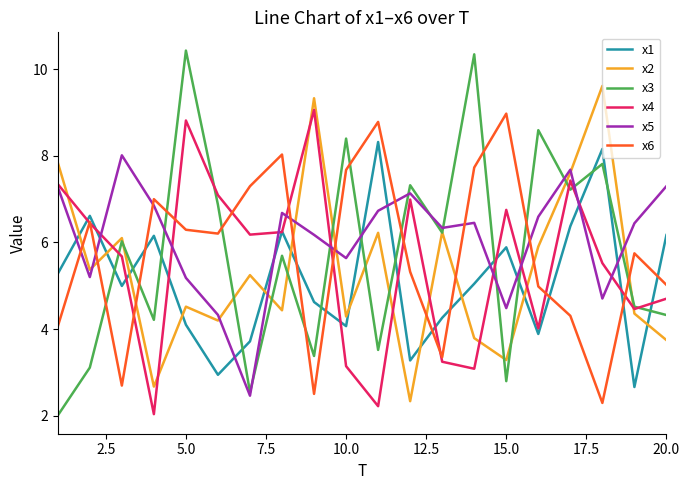

Which series has the largest range (max minus min)?

x3